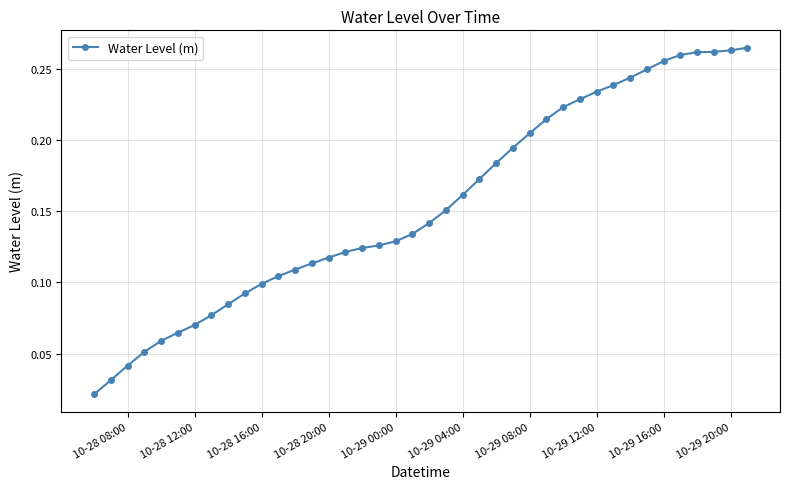

What is the sum of all values?

6.2